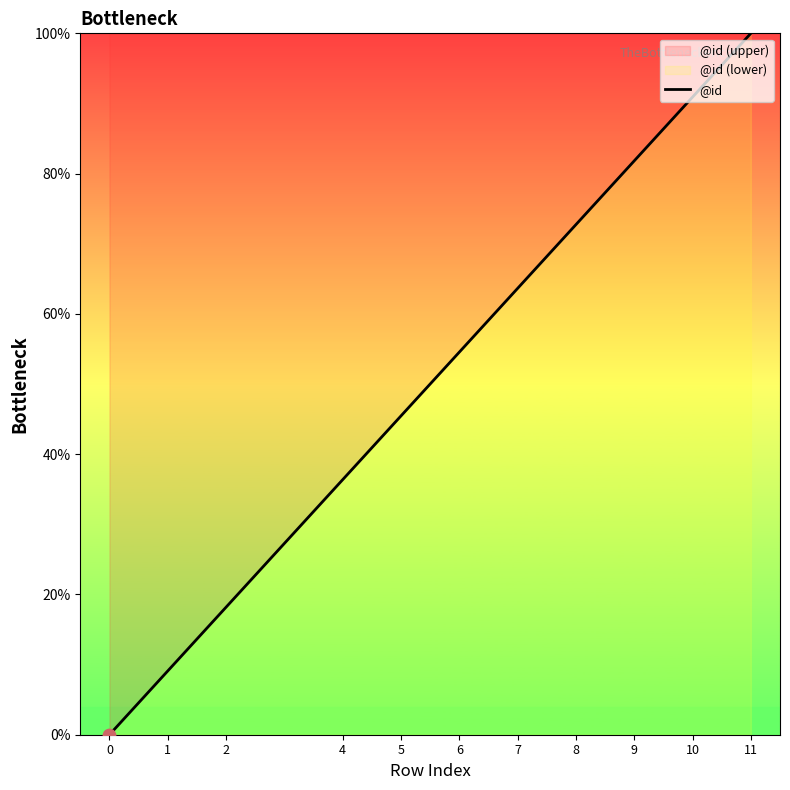

What is the ratio of the value at 4 to the value at 2?

2.0